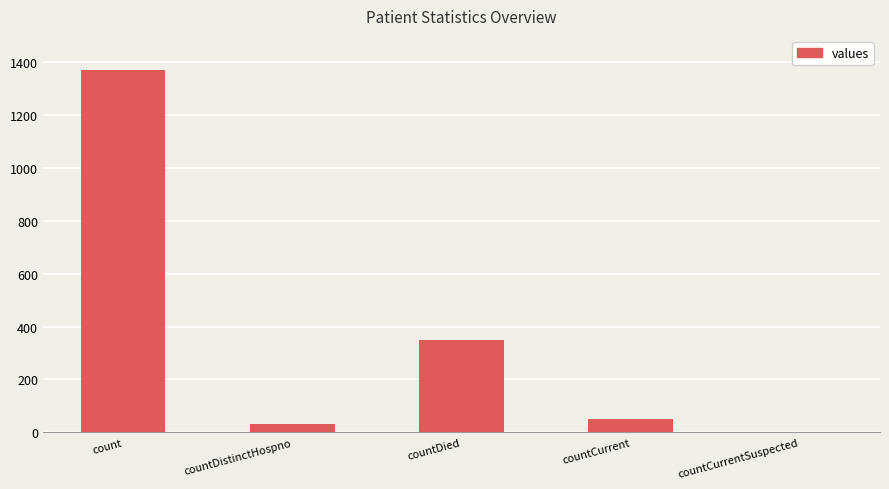

Are the bars grouped side by side (vs. stacked)?

No